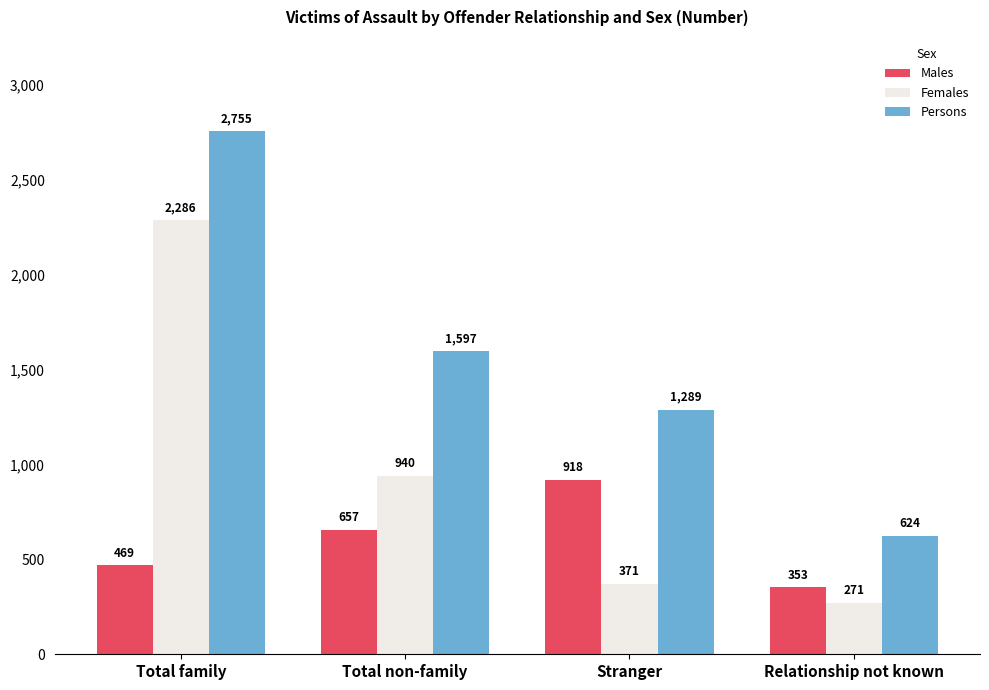

What is the minimum value shown in the chart?

271